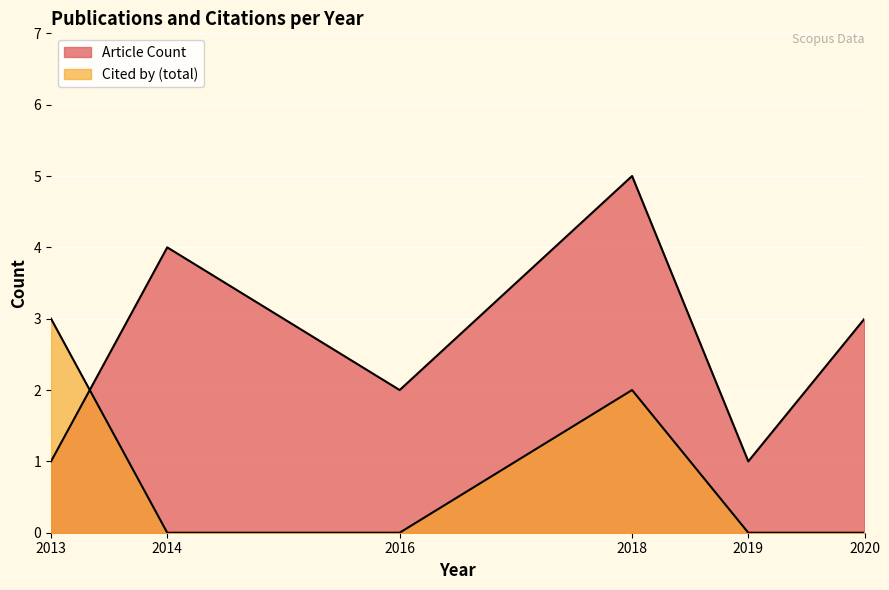

How many lines are shown in the chart?

2